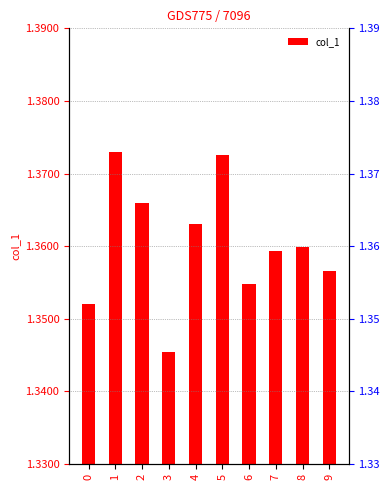

How many bars are there in total?

10